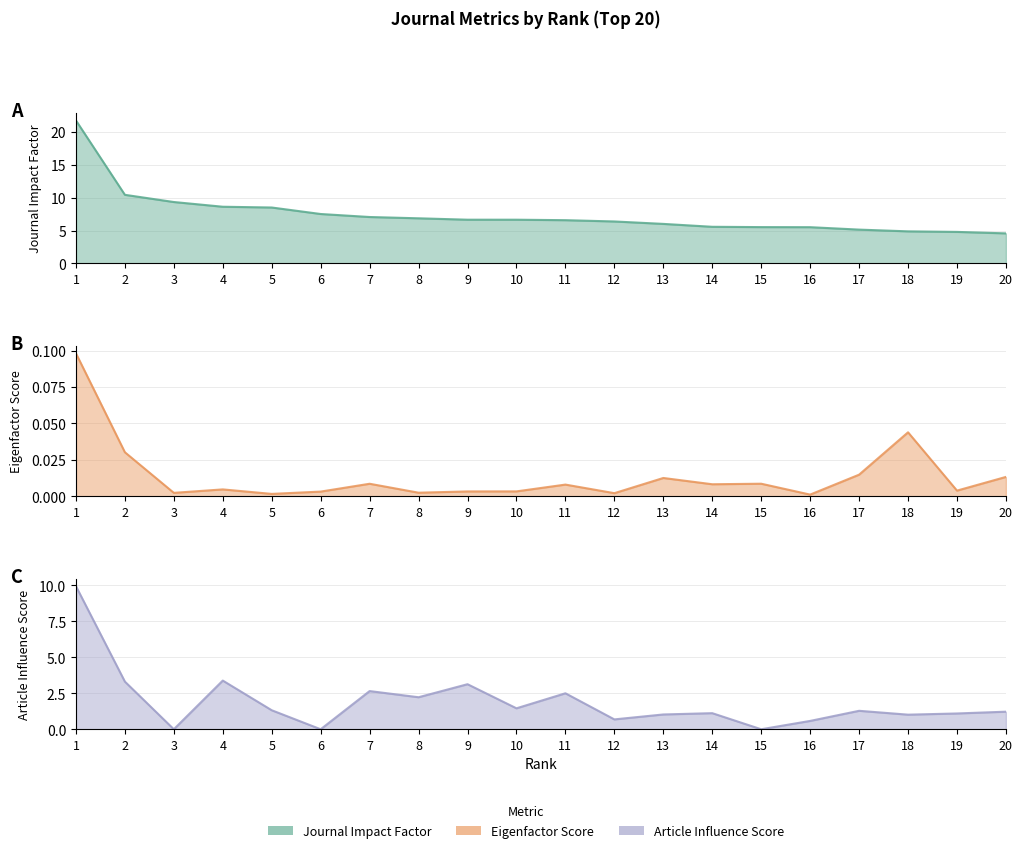

True or false: Eigenfactor Score and Article Influence Score cross at least once.

True